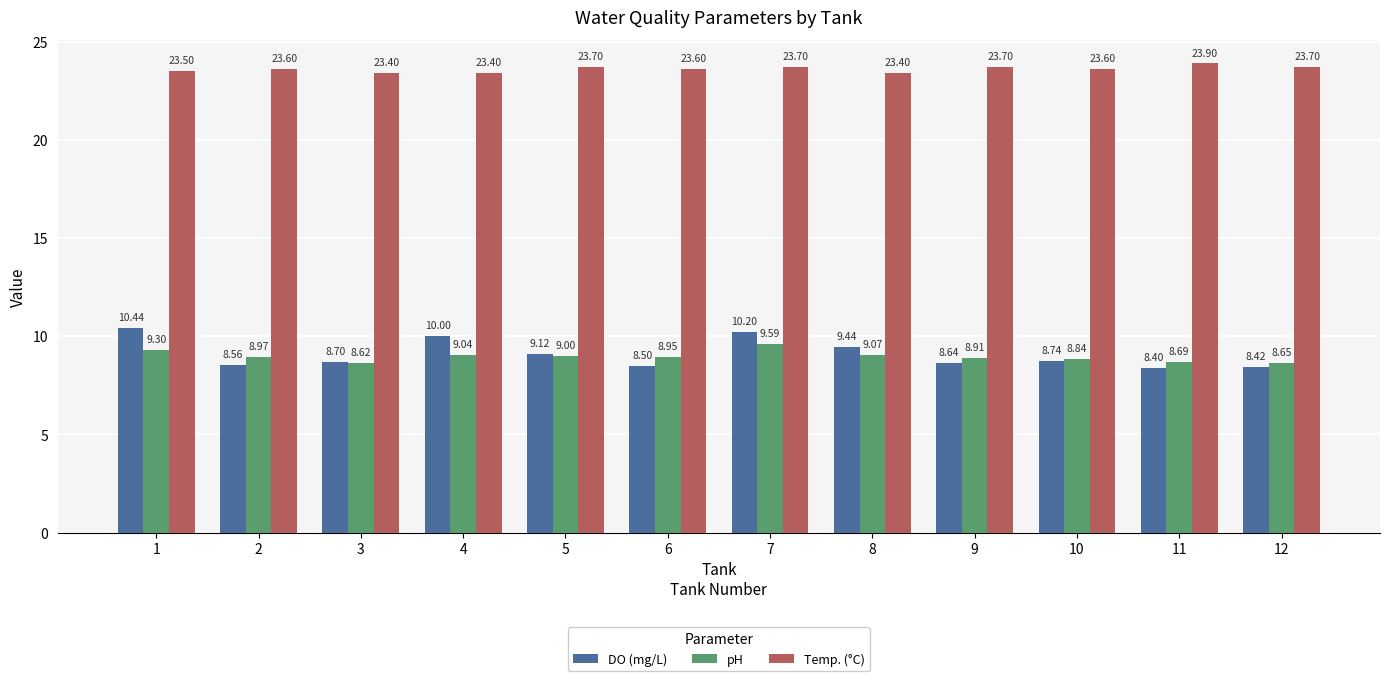

Which series has the largest range (max minus min)?

DO (mg/L)